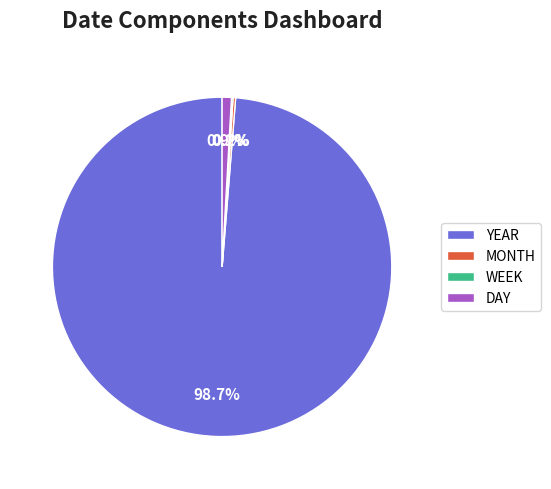

True or false: YEAR accounts for 89% of the total.

False